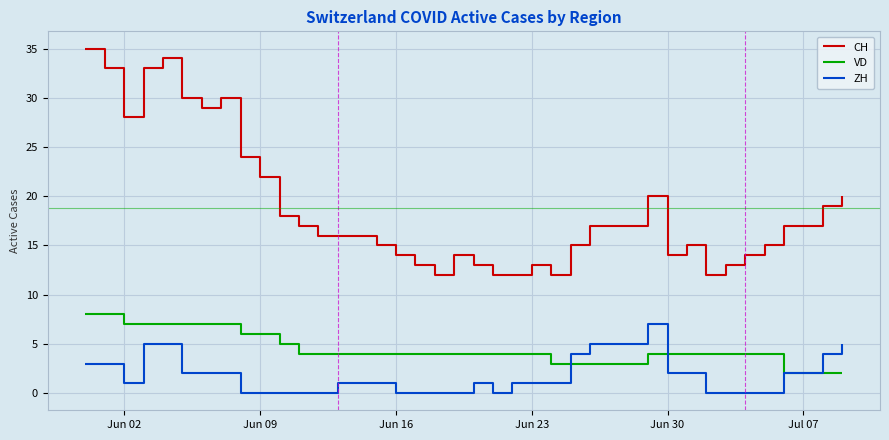

Which series has the largest total across all categories?

CH